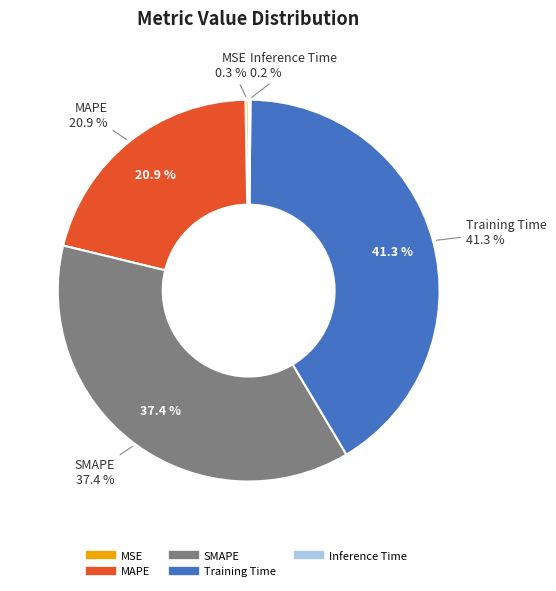

To the nearest percent, what is the difference between the largest and smallest slice percentages?

41%